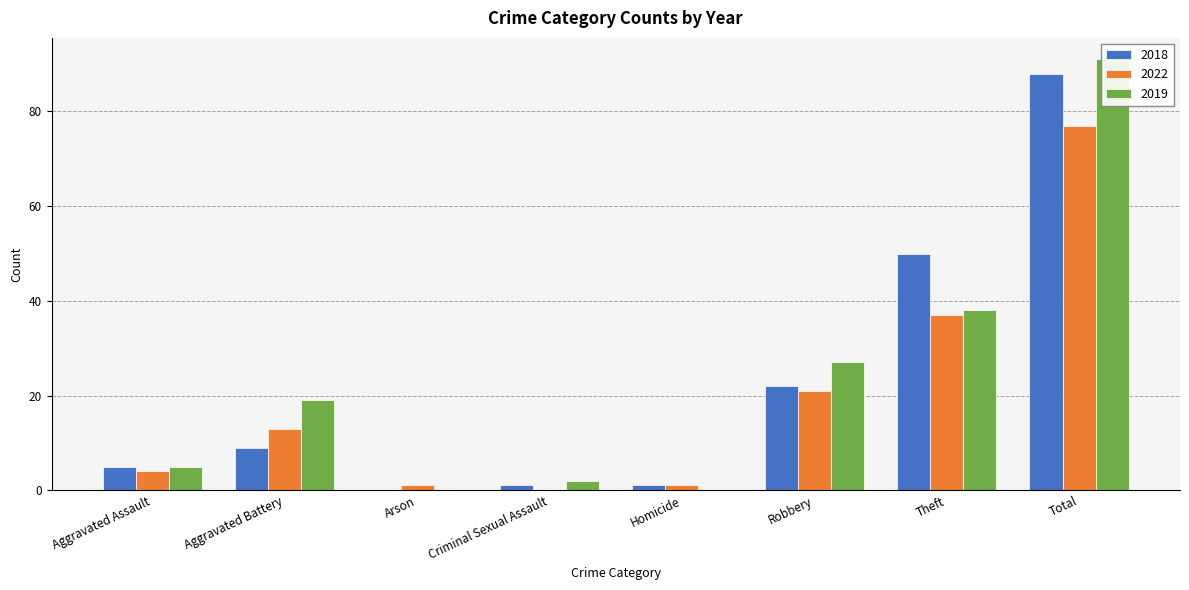

How many data points in 2022 are above 13?

3